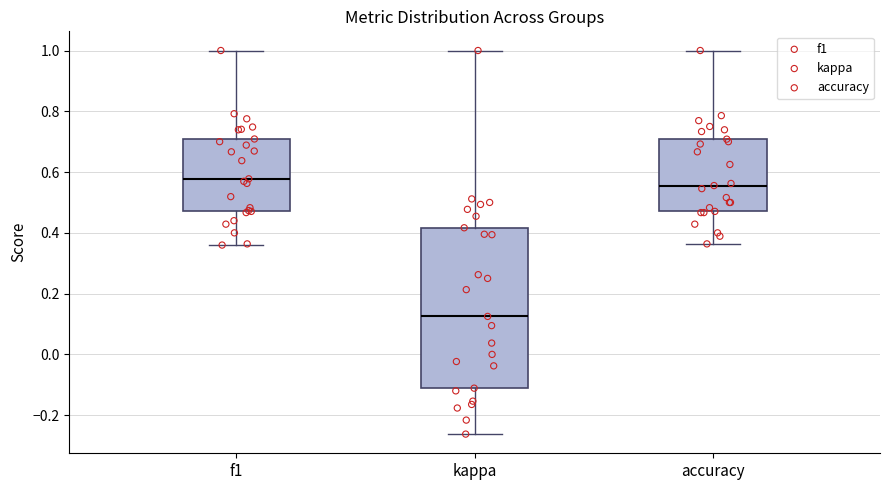

Which box has the highest median line?

f1